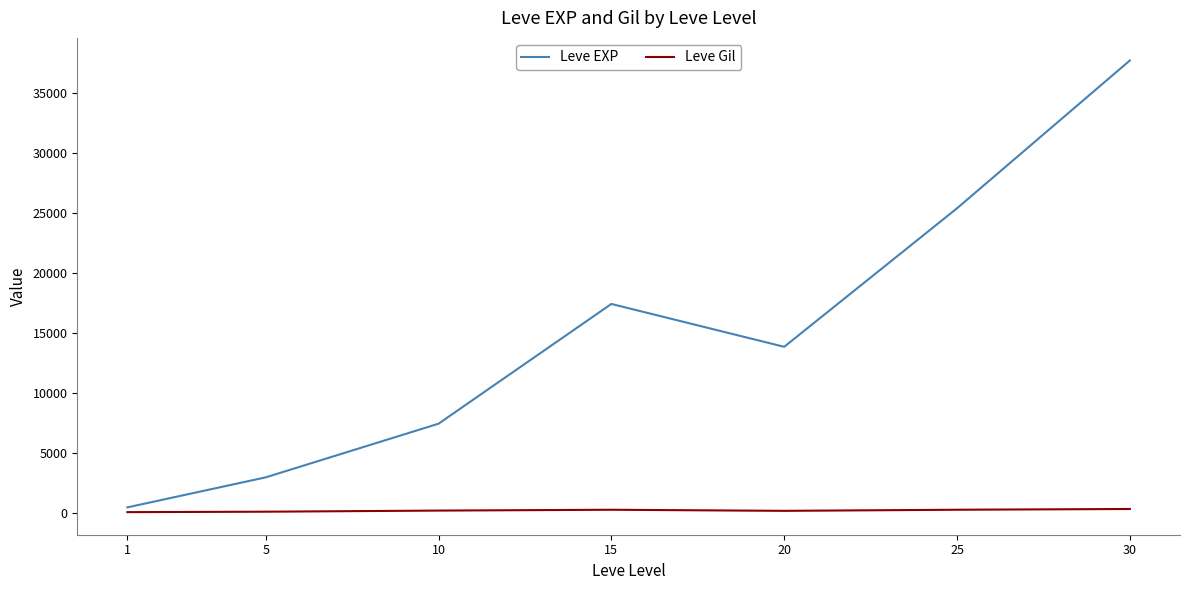

Which series changed the most between 15 and 25?

Leve EXP